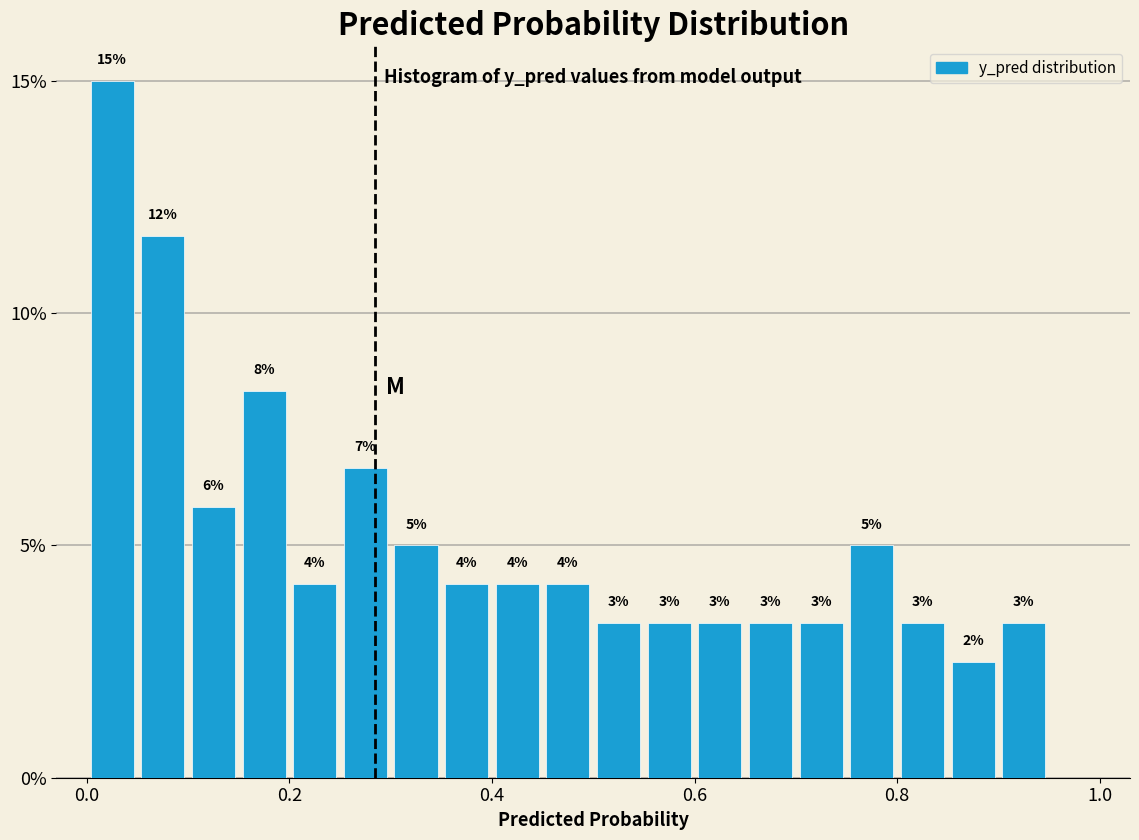

Read against the x-axis, roughly where is the centre of the tallest bar?

0.02